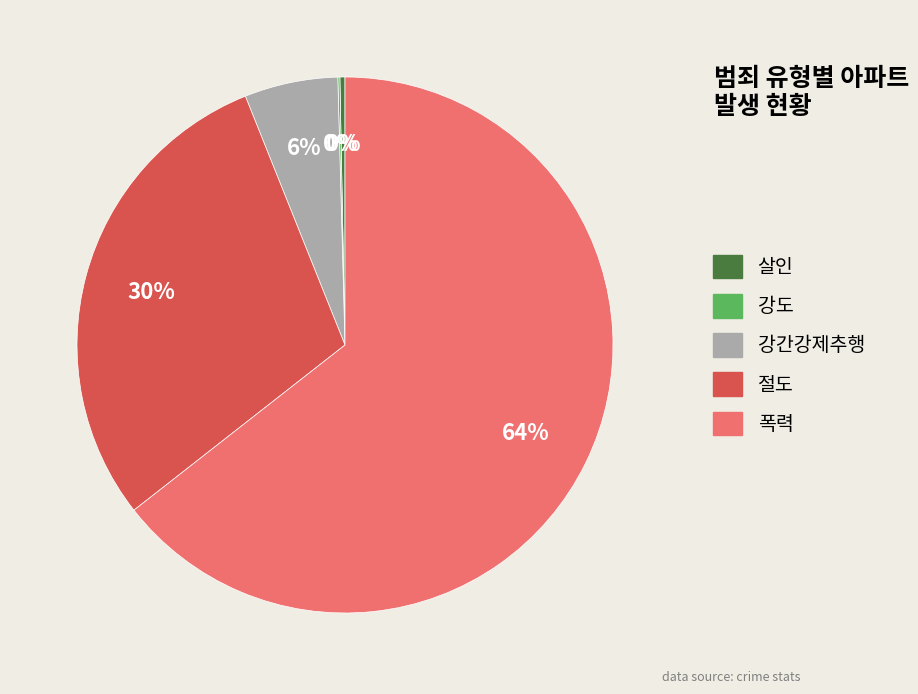

To the nearest percent, what percentage of the pie is 강간강제추행?

6%